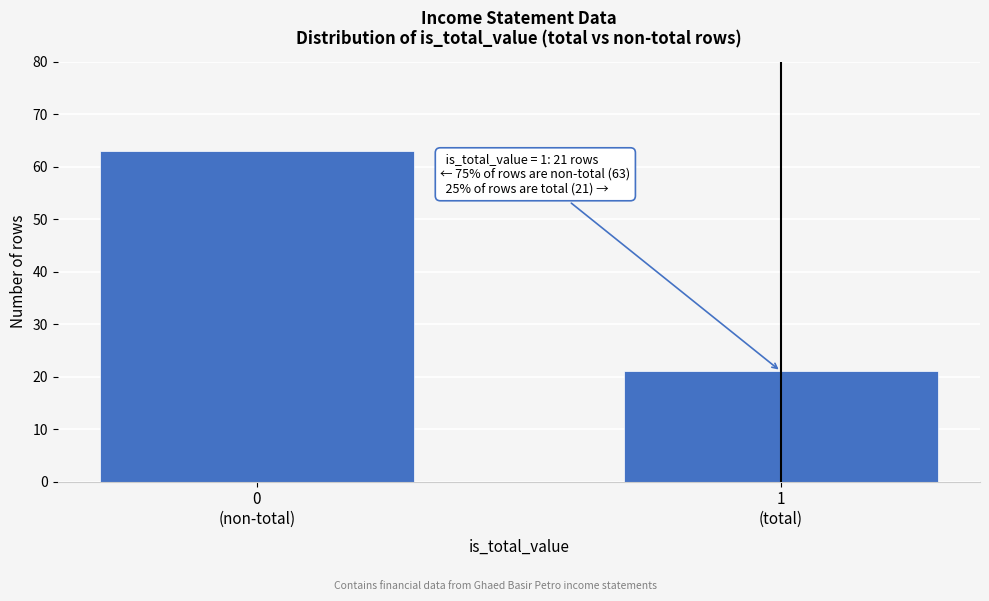

Reading left to right, extract all data points from this chart.

63	21